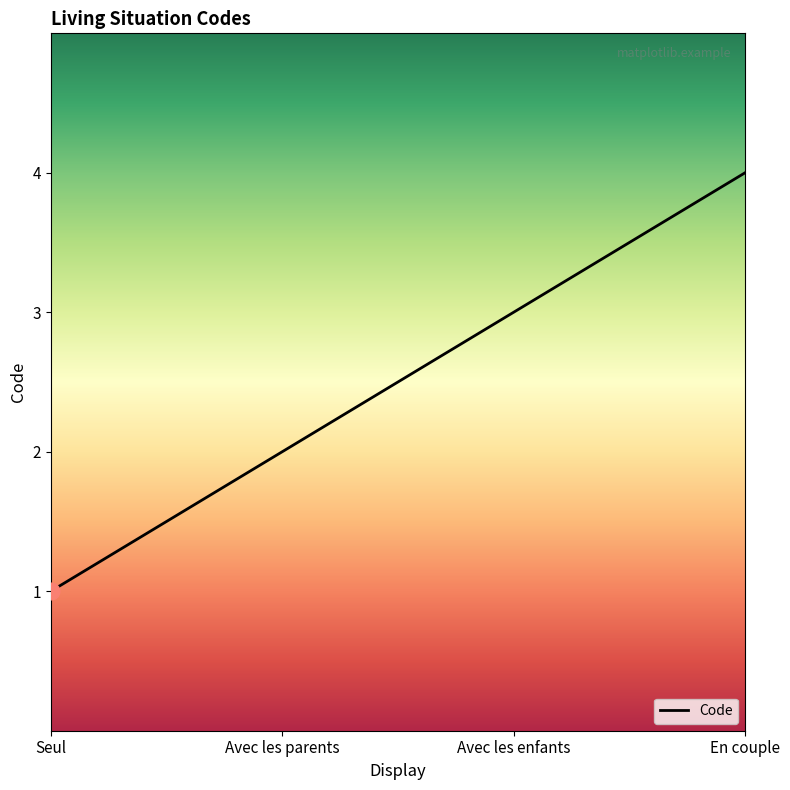

What is the difference between the values at Avec les enfants and En couple?

1